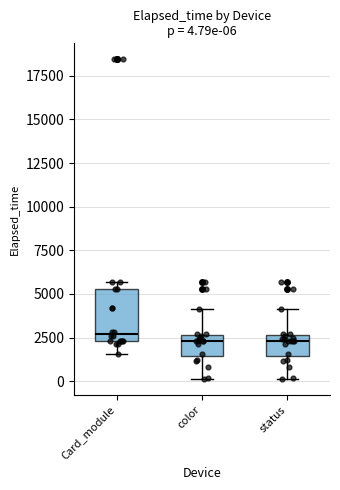

Comparing the boxes themselves (not the whiskers), which one is the tallest?

Card_module